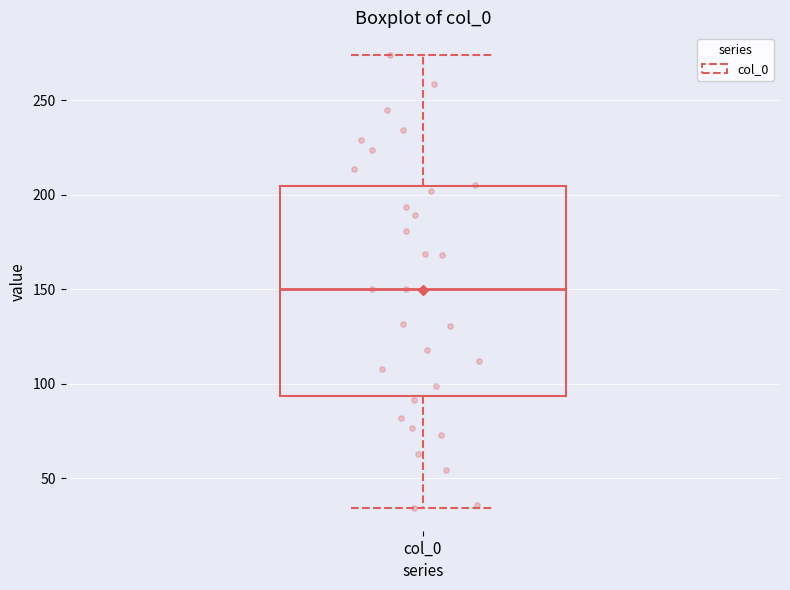

Read this box plot against the y-axis: the position of the median line, the range covered by the box, and the ends of both whiskers. The values are not printed on the chart, so give them approximately, as read against the axis.

median 150, box 95 to 205, whiskers 35 to 275